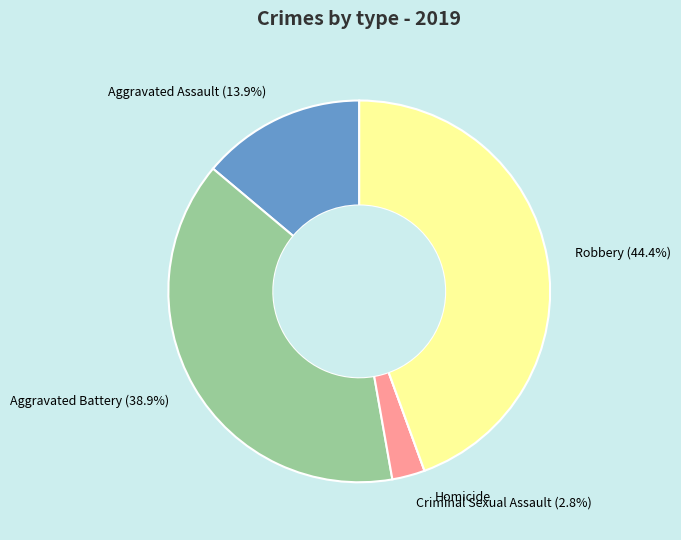

To the nearest percent, what is the difference between the largest and smallest slice percentages?

44%